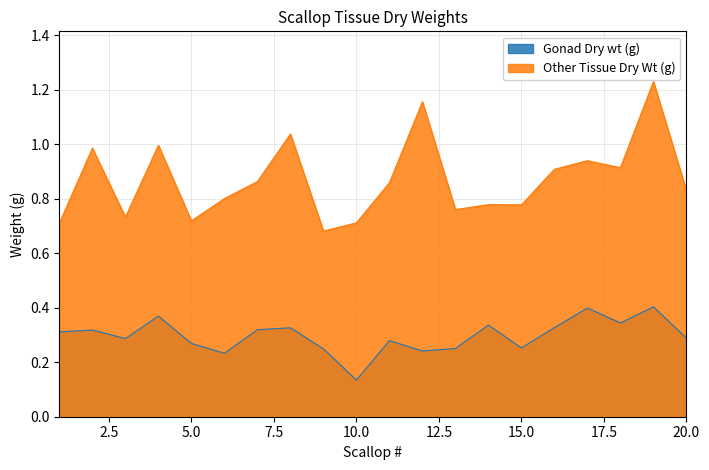

Is it true that Other Tissue Dry Wt (g) equals 0.9 at 7?

True